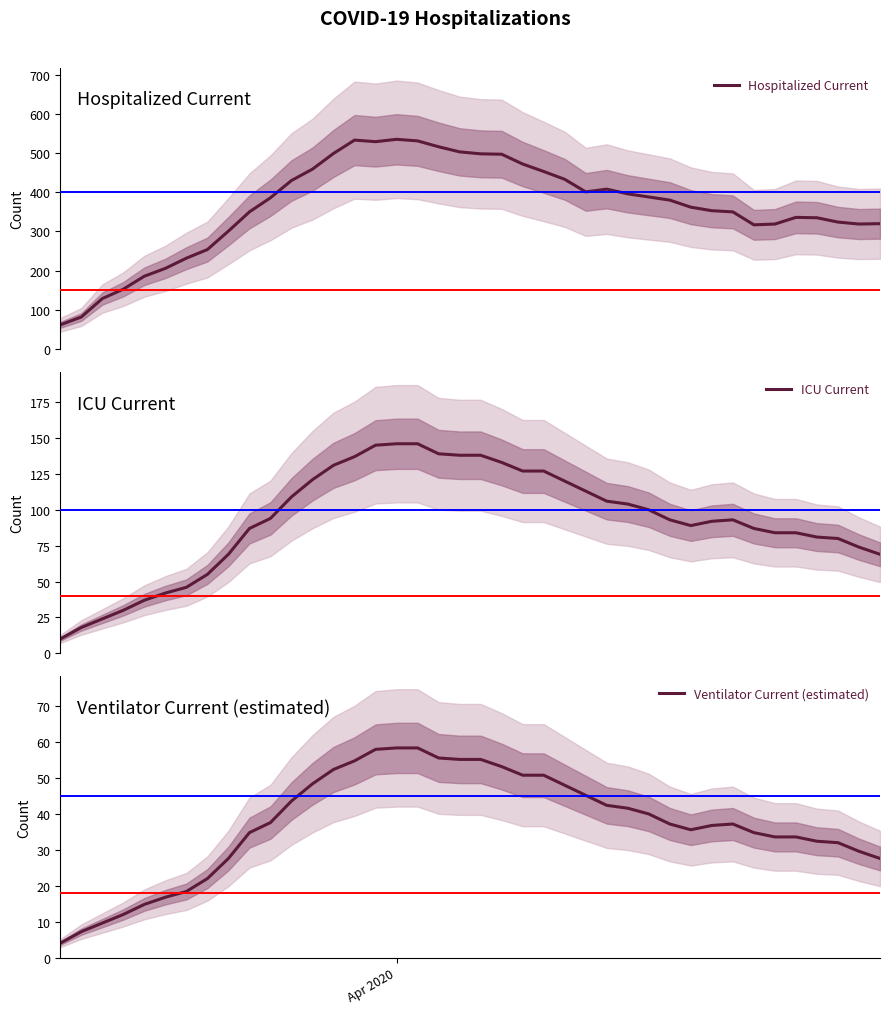

Which category has the lowest value across all series?

2020-03-17